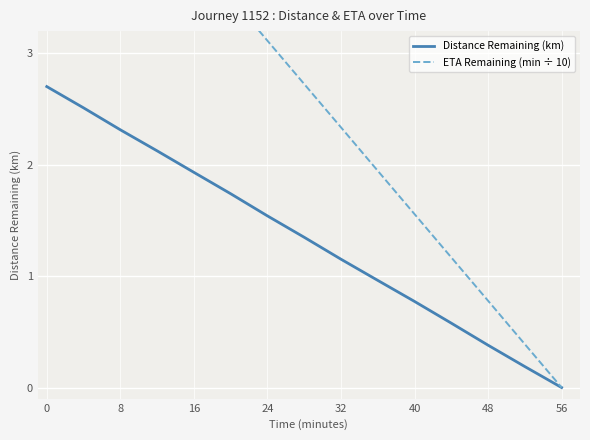

What are all the series names shown in the legend?

Distance Remaining (km), ETA Remaining (min ÷ 10)